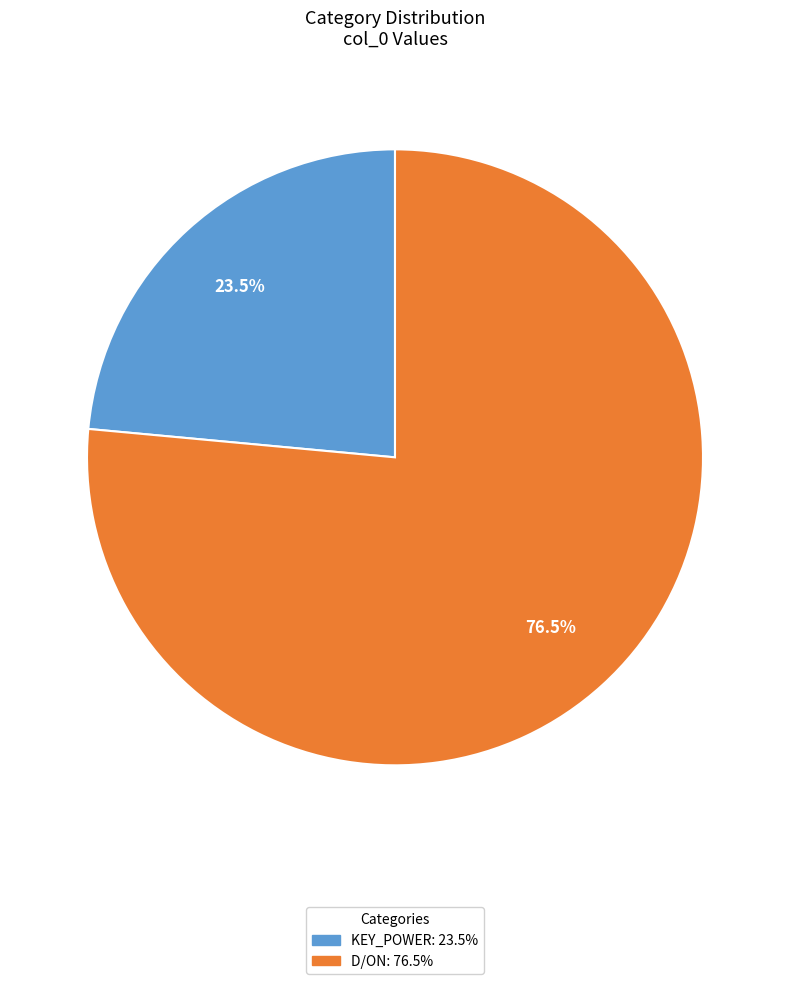

What percentage is NOT represented by D/ON?

23.5%